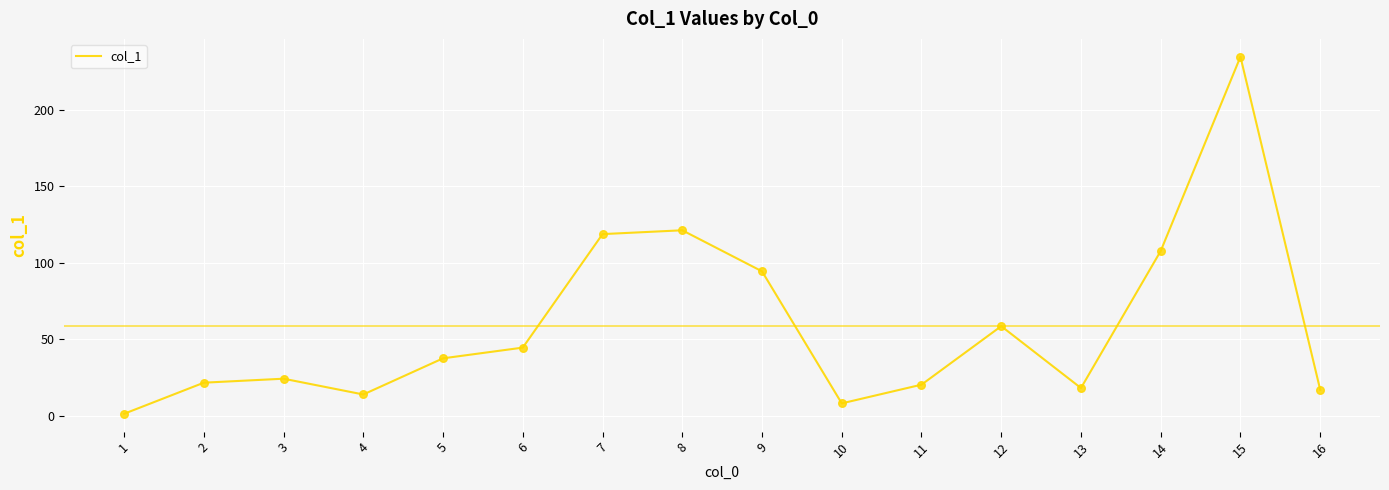

Which has a higher value, 16 or 15?

15